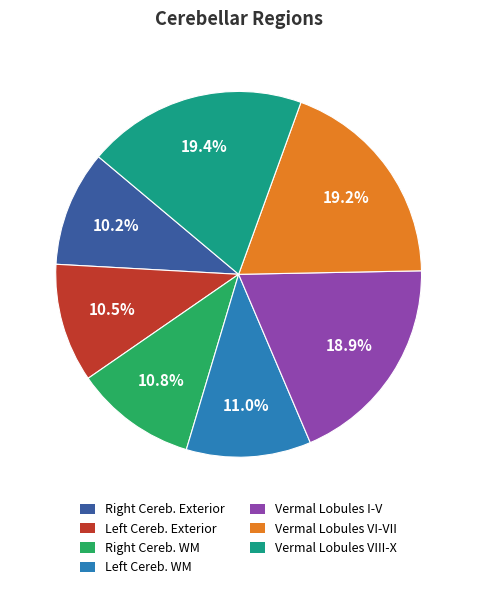

Is there a majority slice in this chart?

No